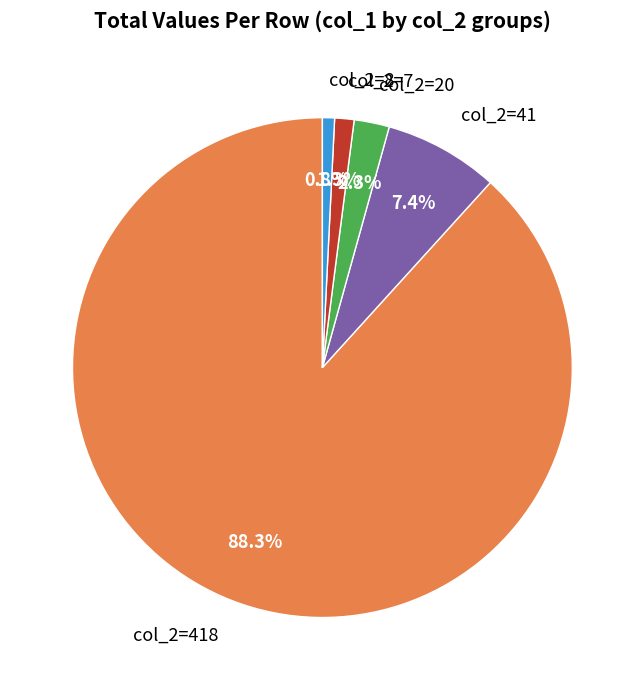

How many segments does this pie chart have?

5